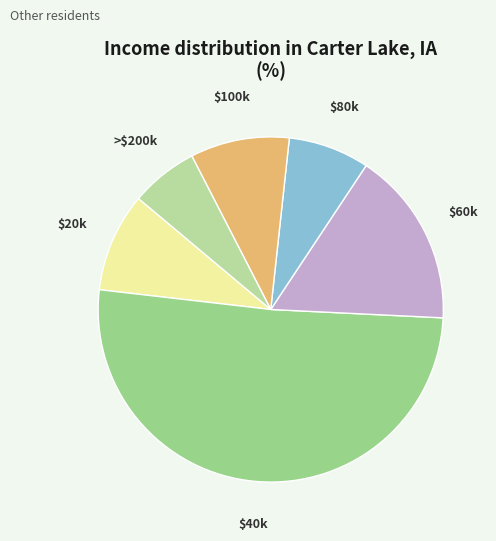

Which slice represents more than half of the pie?

$40k